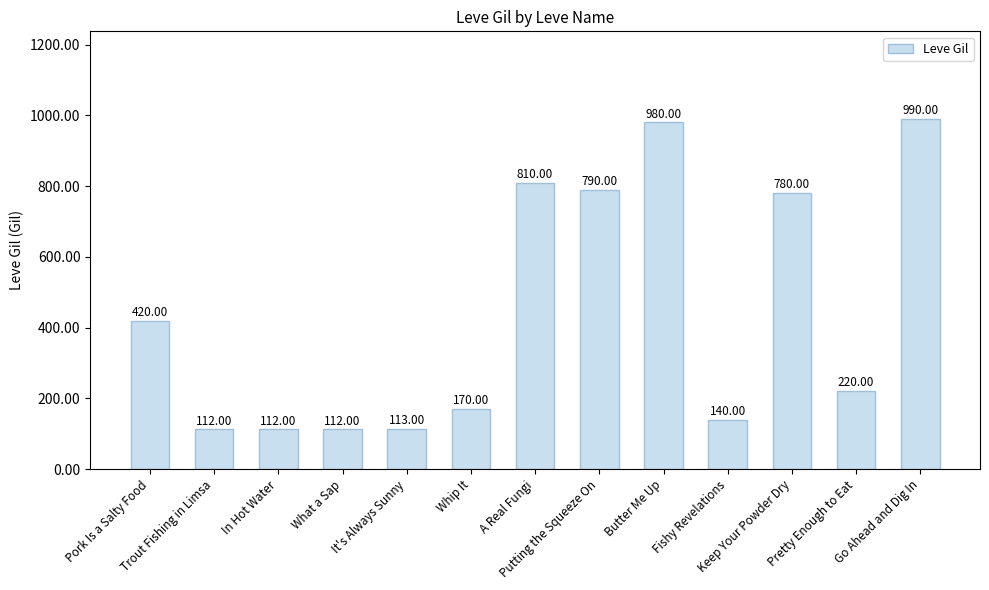

How many values are below 220?

6